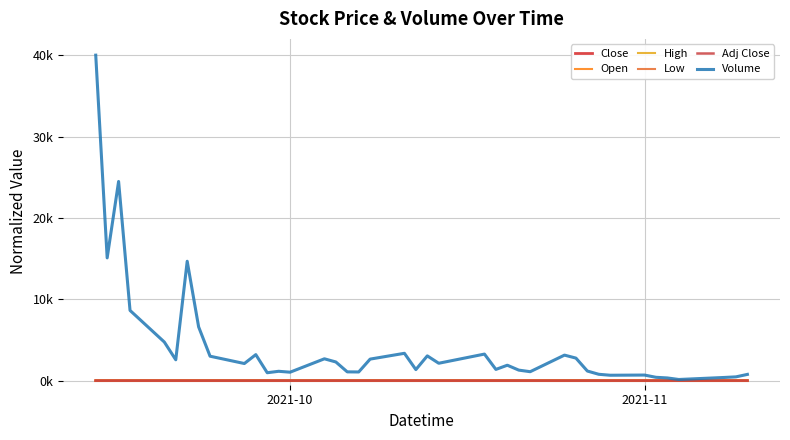

Is this an area chart (filled region under the line)?

No